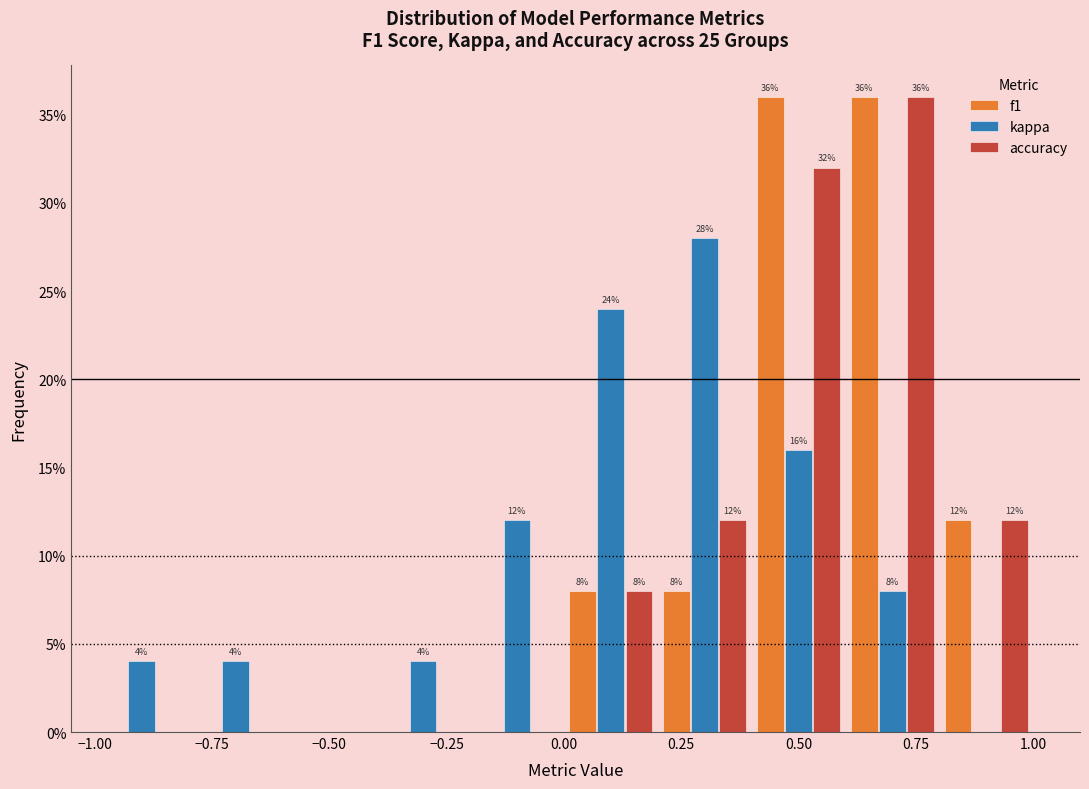

In the accuracy series, which range on the x-axis has the tallest bar?

0.6 to 0.8